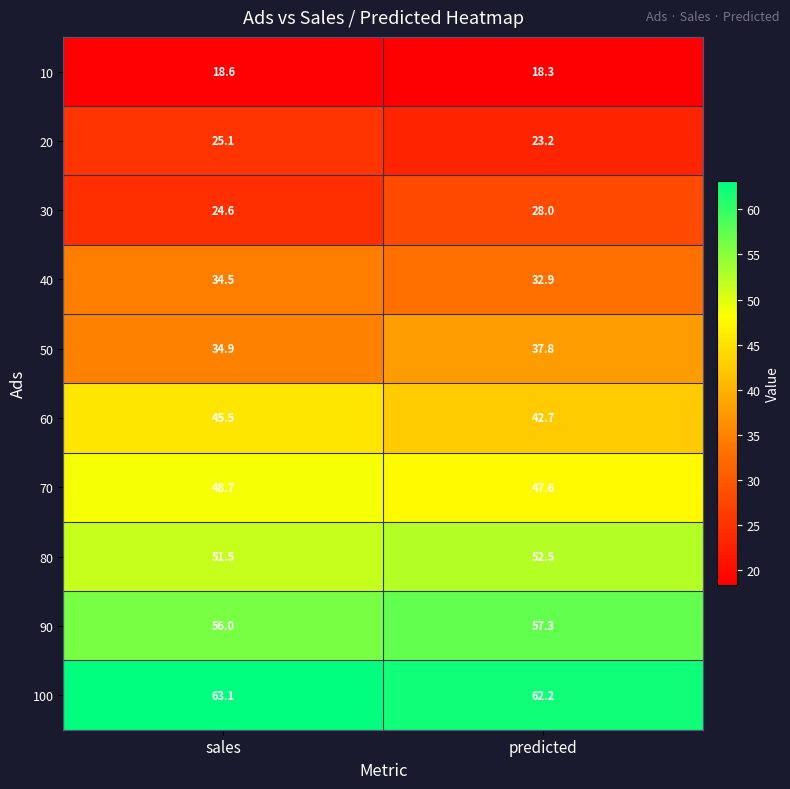

What is the sum of the 80 values at predicted and sales?

104.0